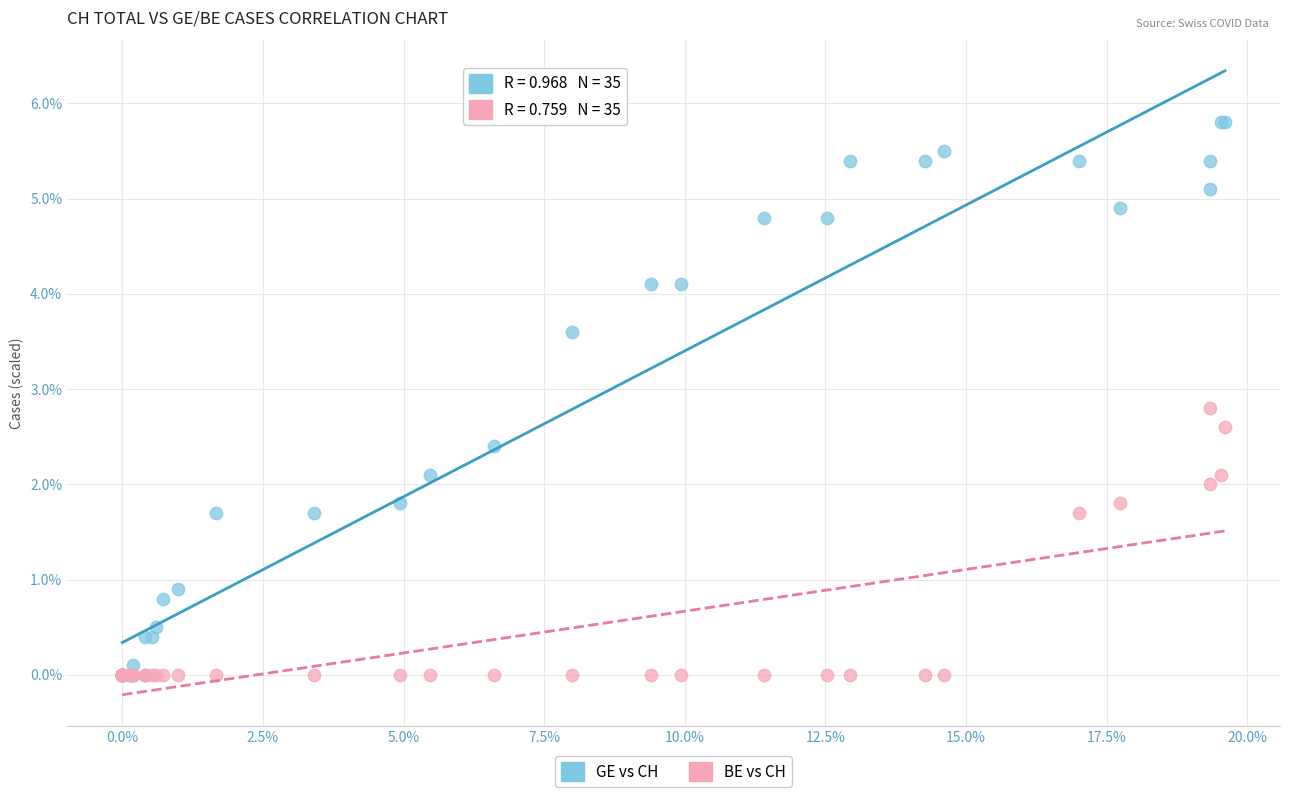

What are all the series names shown in the legend?

GE vs CH, BE vs CH